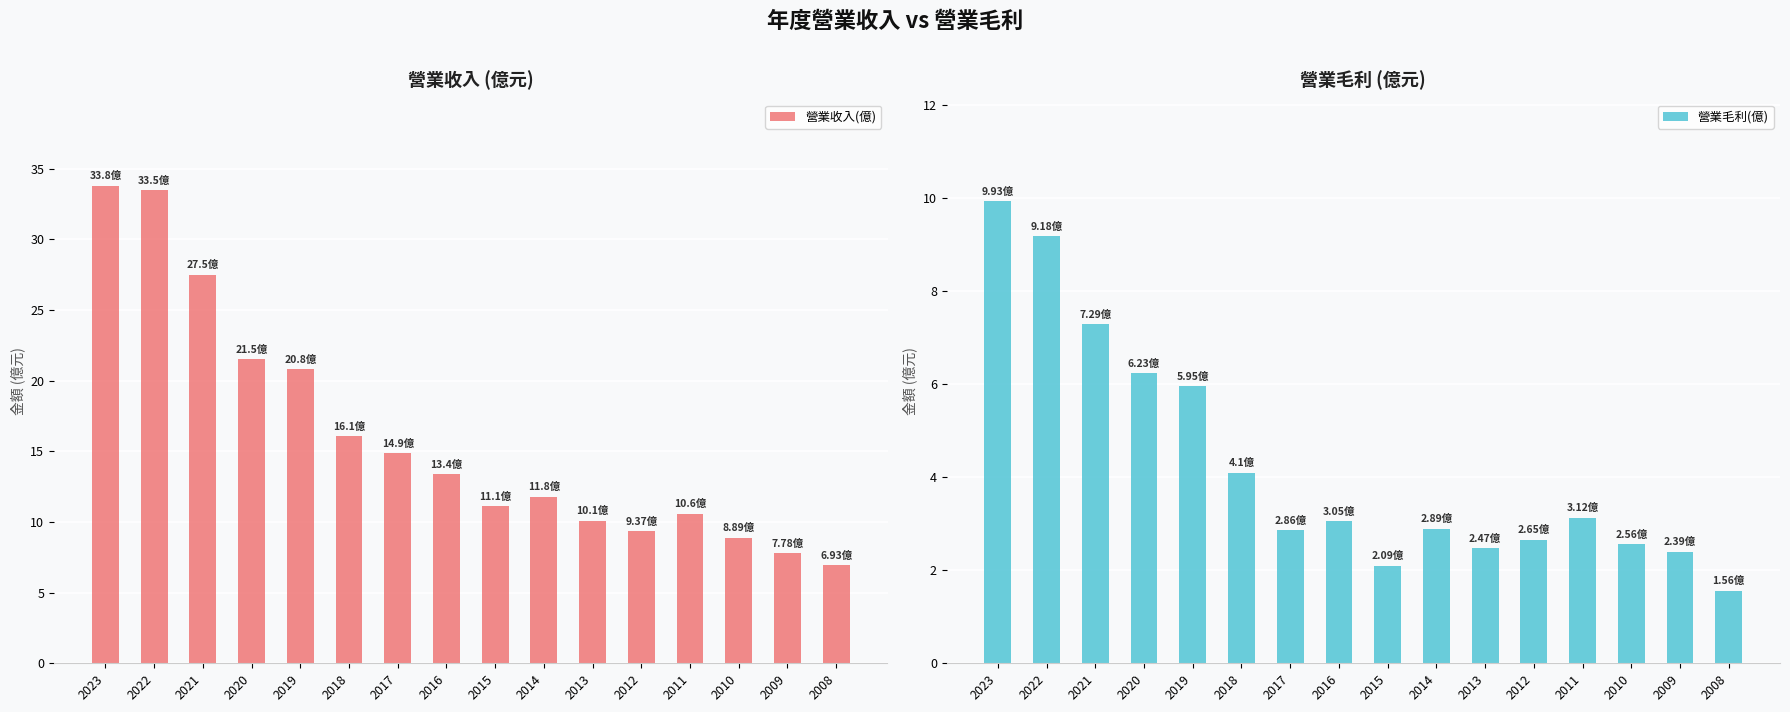

Which series has the largest range (max minus min)?

營業收入(億)